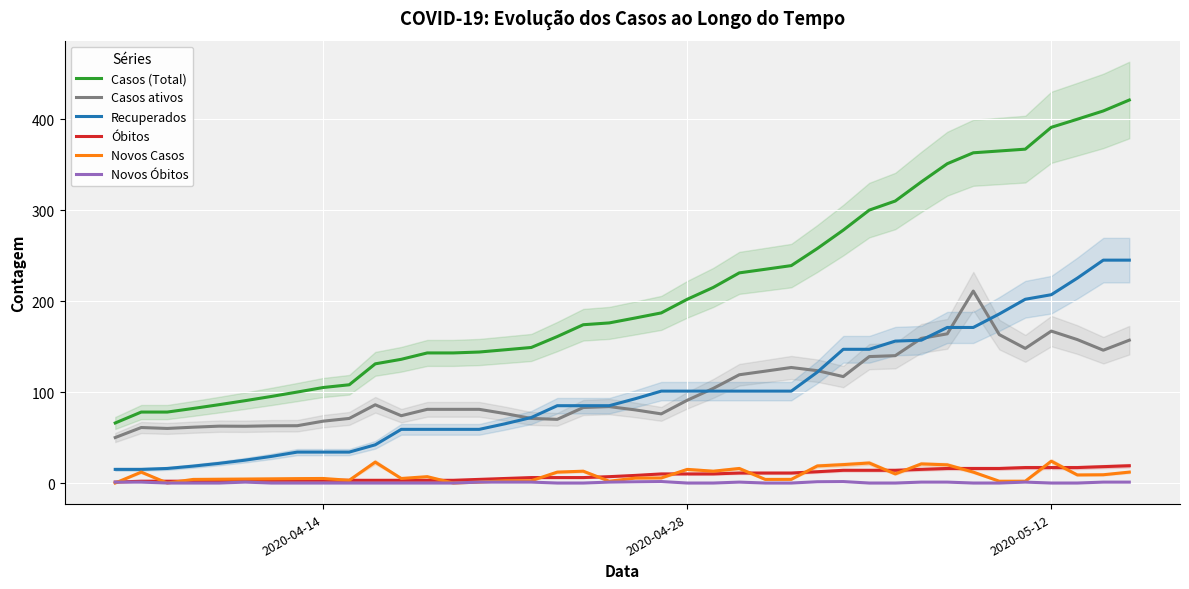

True or false: Recuperados and Óbitos cross at least once.

False